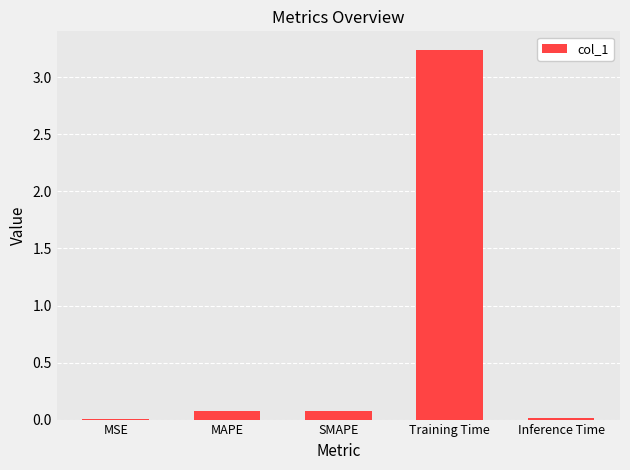

What is the sum of all values?

3.4